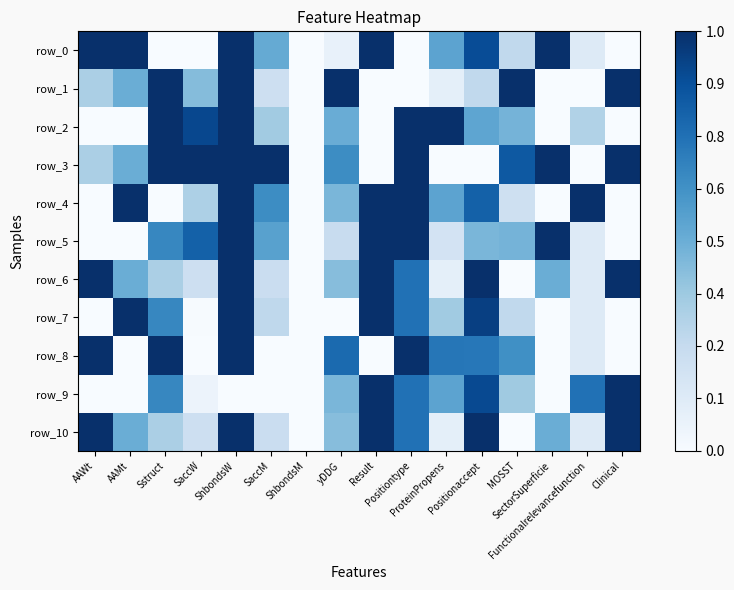

What is the difference between the second highest and minimum values in the row_7 series?

1.0